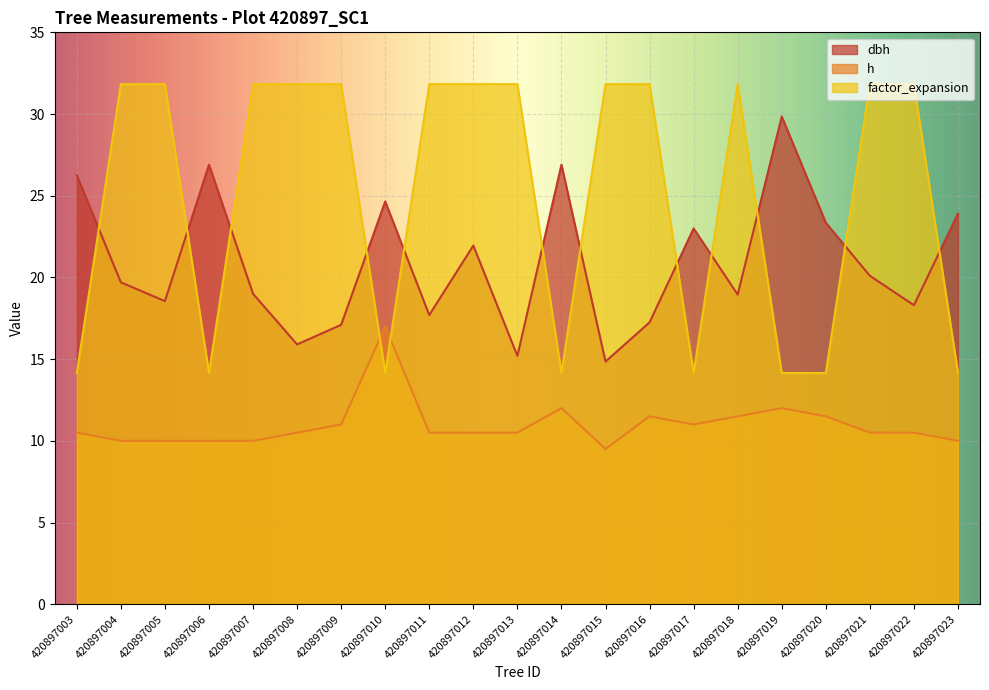

Where is the first local maximum for dbh?

420897006